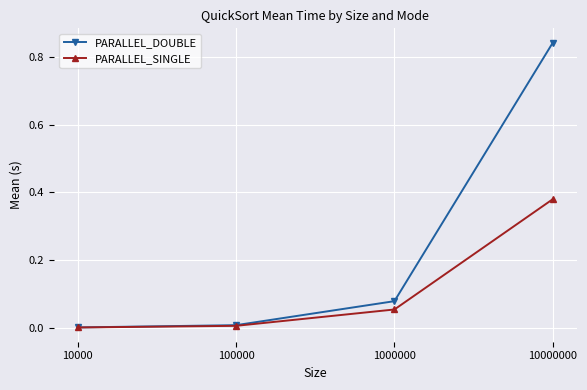

List the series in order of their peak value, lowest first.

PARALLEL_SINGLE, PARALLEL_DOUBLE